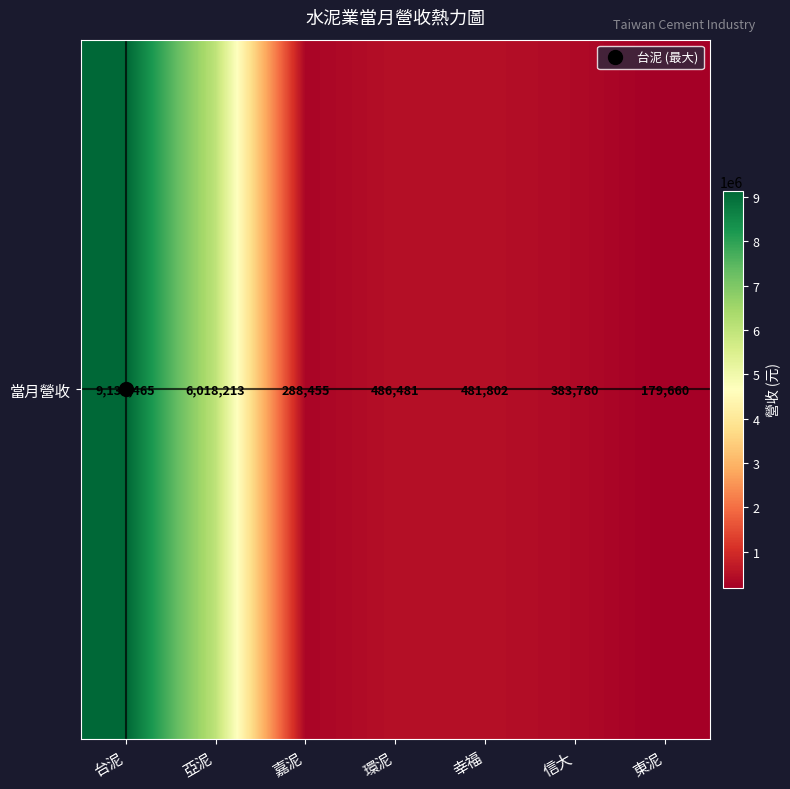

Reading left to right, what are all the values shown in this chart?

9134465	6018213	288455	486481	481802	383780	179660